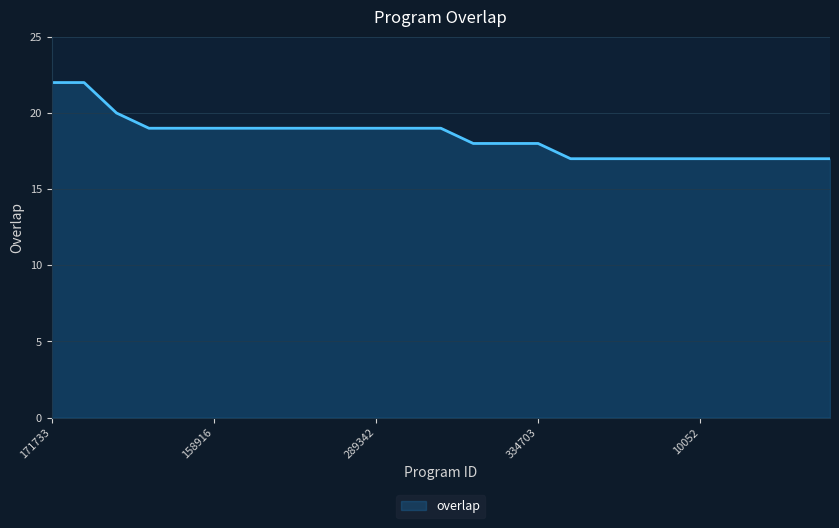

Reading left to right, what are all the values shown in this chart?

22	22	20	19	19	19	19	19	19	19	19	19	19	18	18	18	17	17	17	17	17	17	17	17	17